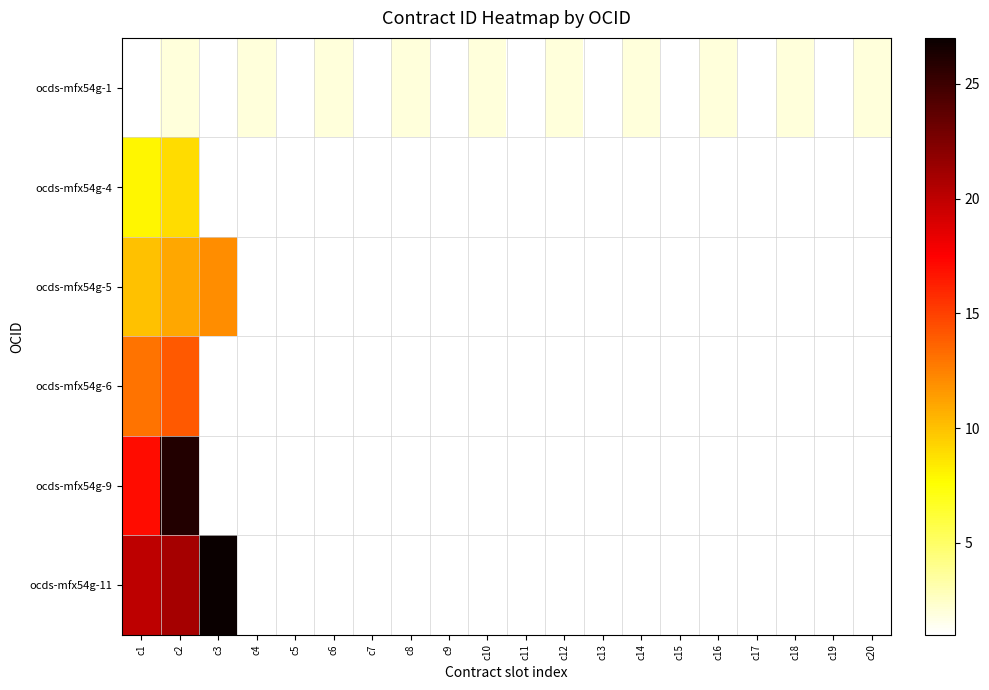

Is the value of ocds-mfx54g-1 at c11 greater than the value of ocds-mfx54g-5 at c1?

No